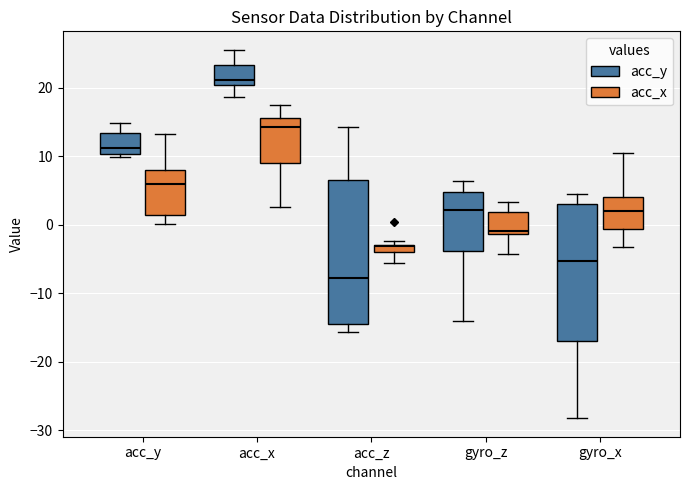

Which box's median line is the highest?

acc_x (acc_y)